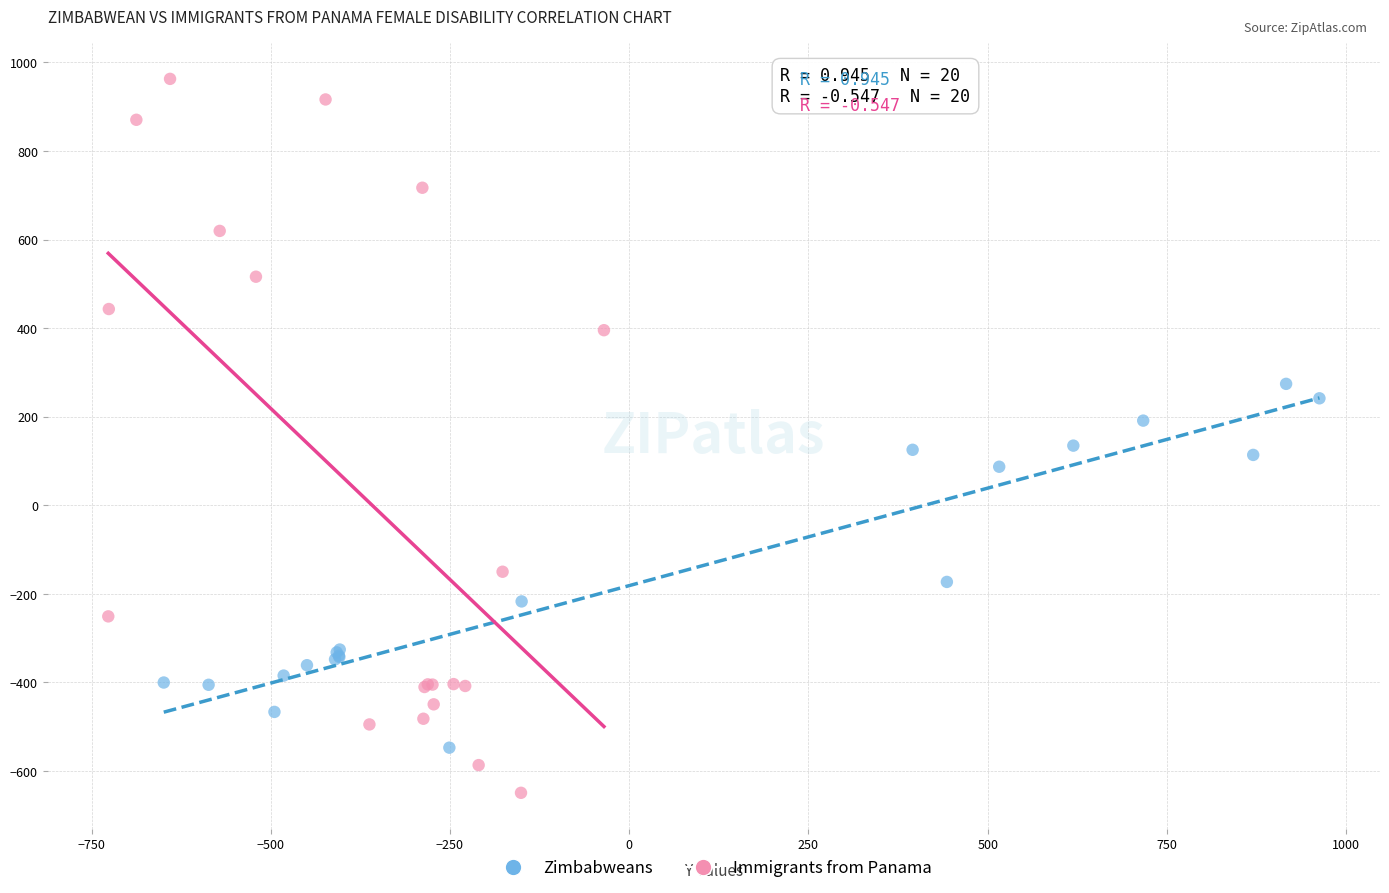

Which series has the largest Y range (max minus min)?

Immigrants from Panama